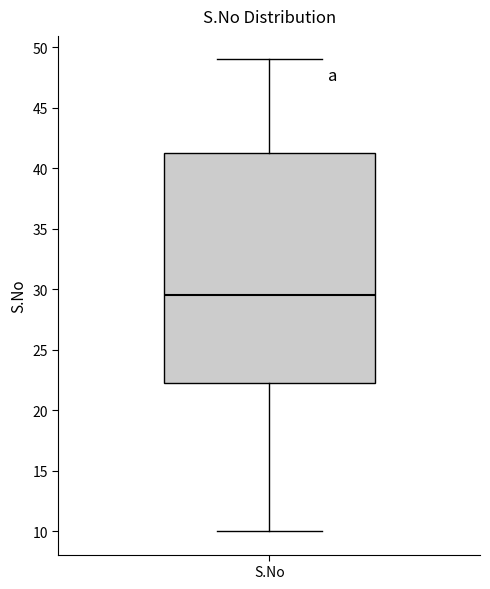

Transcribe this box plot: give where the median line is, the range the box spans, and where the two whiskers end, as read against the y-axis. The values are not printed on the chart, so give them approximately, as read against the axis.

median 29.5, box 22.5 to 41.5, whiskers 10.0 to 49.0